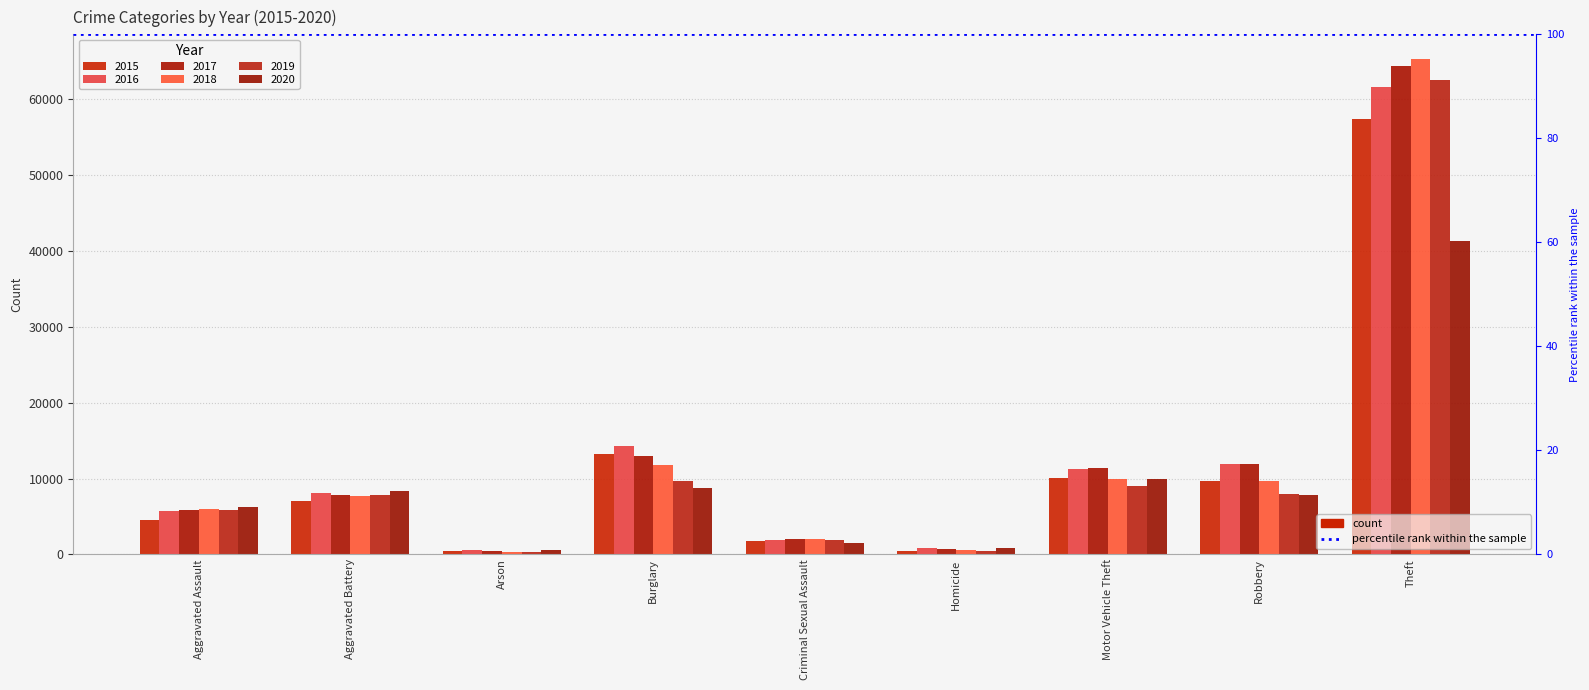

What is the sum of all 2017 values?

117383